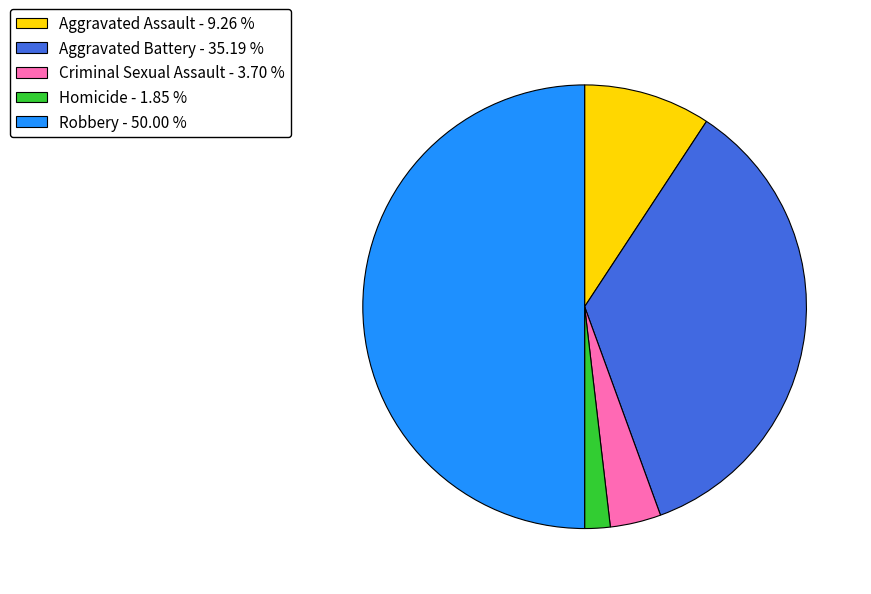

Is the sum of Aggravated Assault - 9.26 % and Robbery - 50.00 % greater than half?

Yes